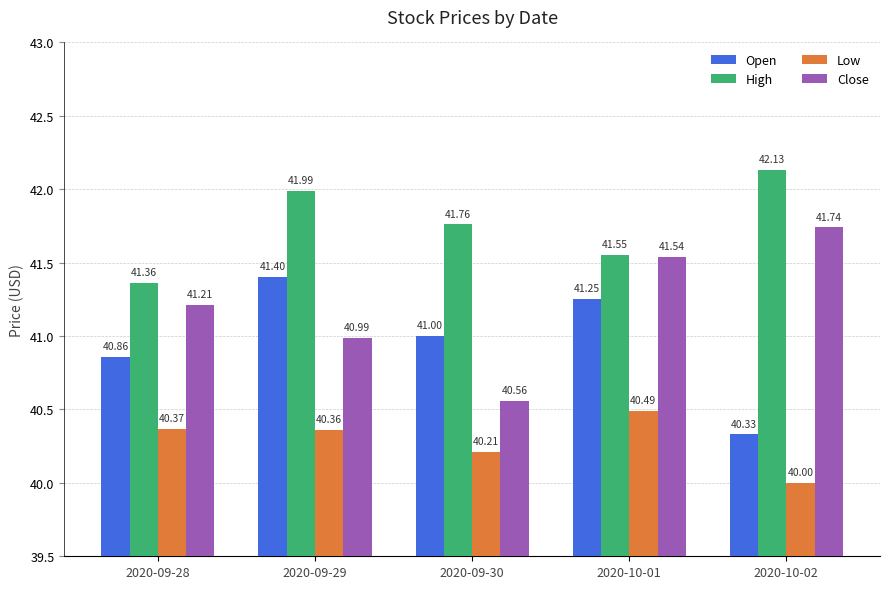

Which series has the largest range (max minus min)?

Close